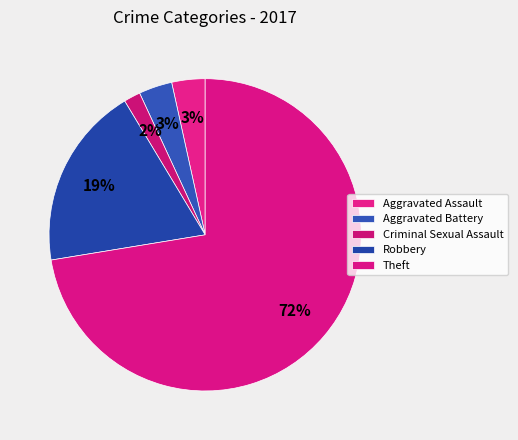

Which slice is the smallest?

Criminal Sexual Assault